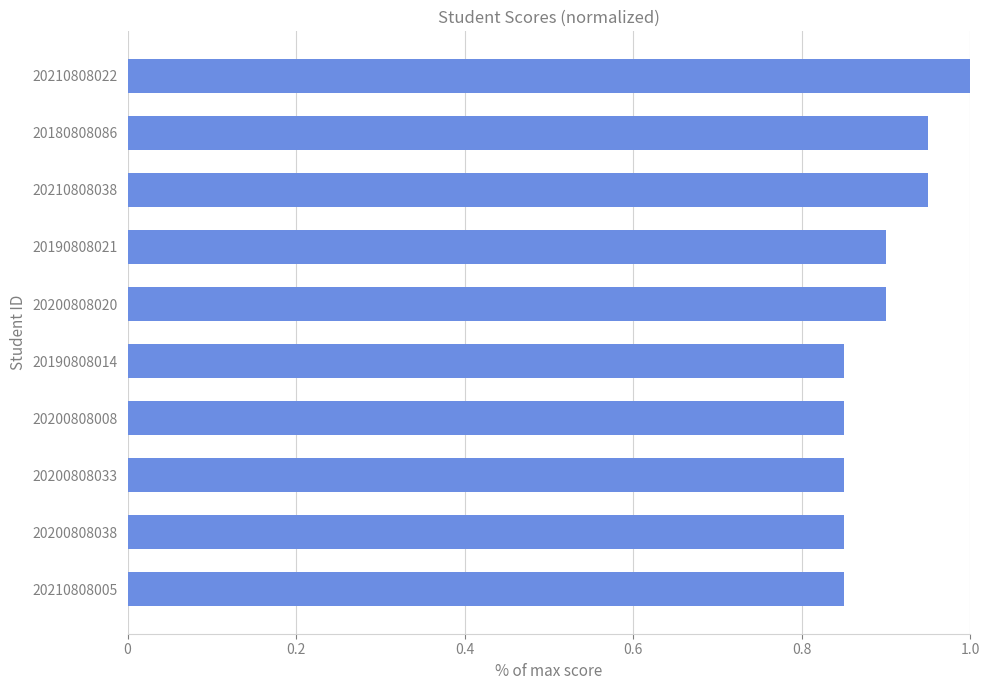

What is the label of the 6th bar from the top?

20190808014